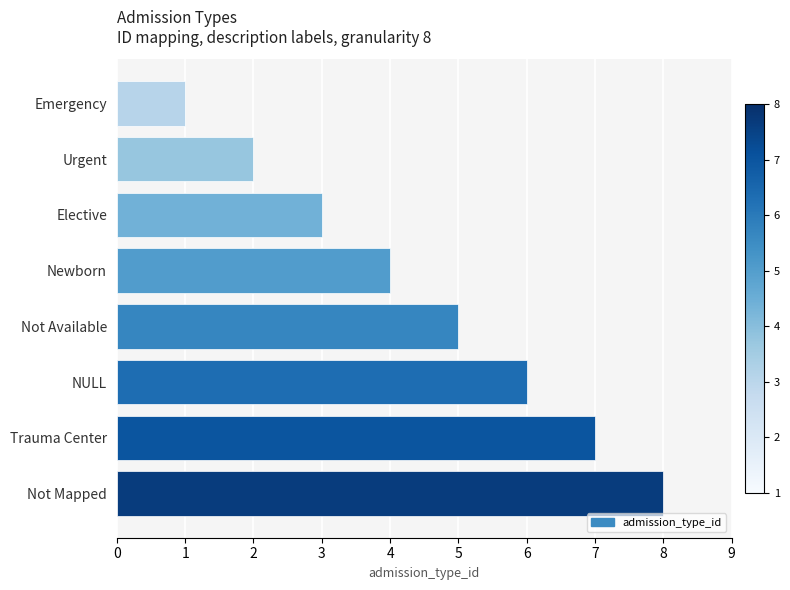

The value at NULL is 6. True or false?

True